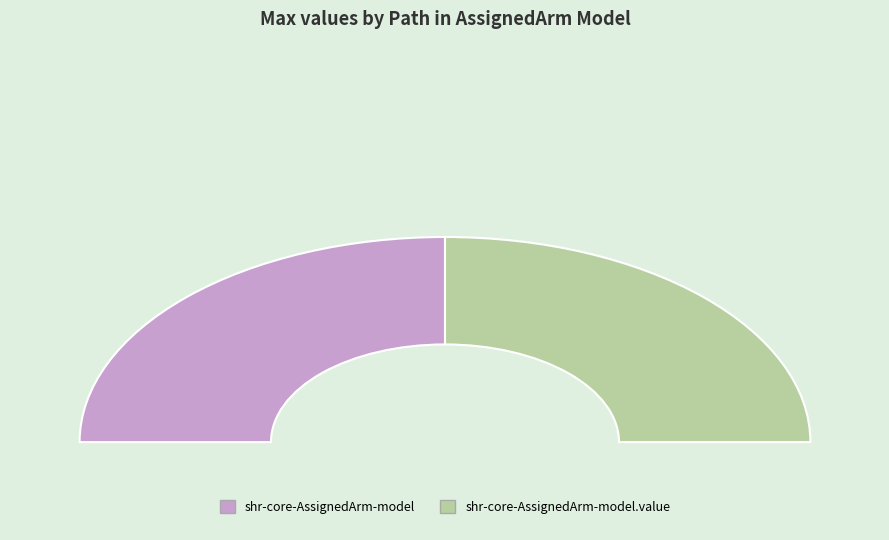

What percentage do shr-core-AssignedArm-model and shr-core-AssignedArm-model.value together represent?

100.0%